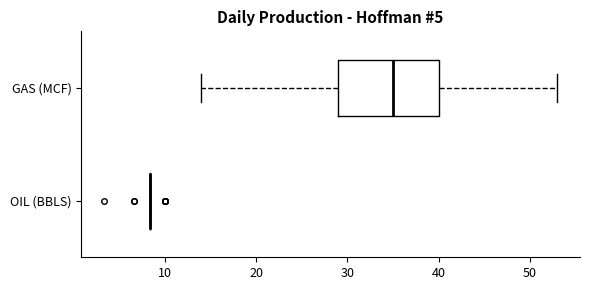

Where does the left whisker of the box for GAS (MCF) end on the x-axis? The values are not printed on the chart, so give them approximately, as read against the axis.

14